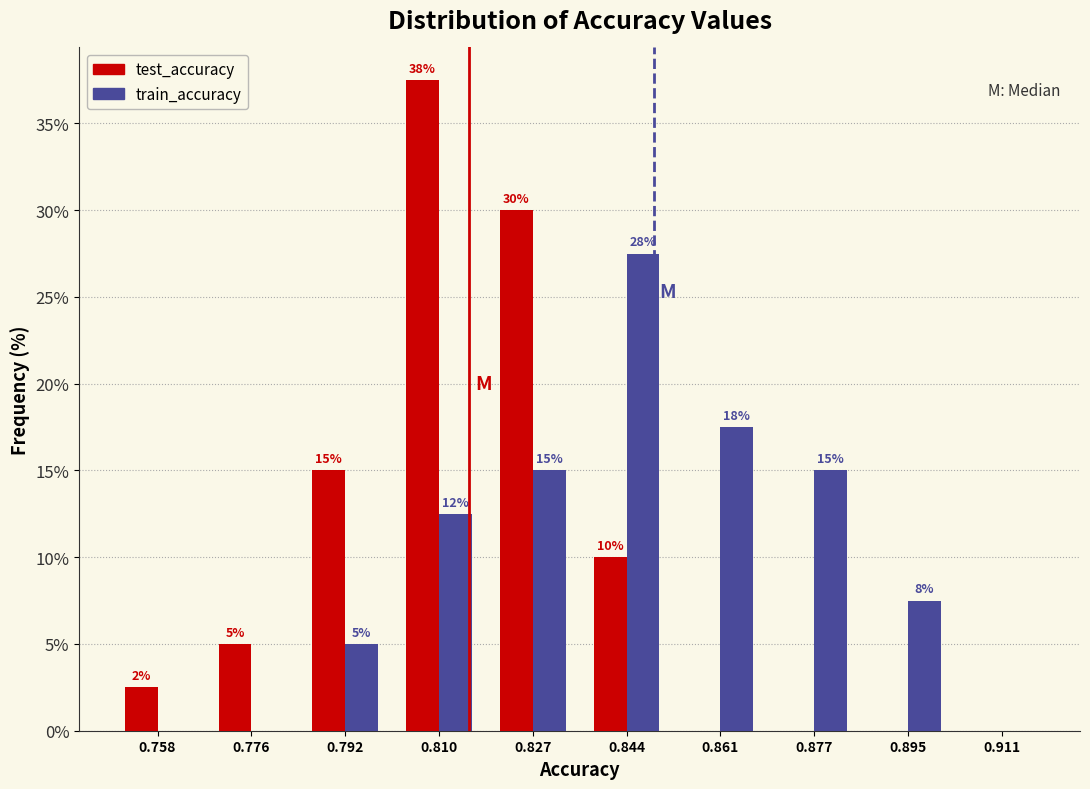

In the test_accuracy series, which range on the x-axis has the tallest bar?

0.801 to 0.818